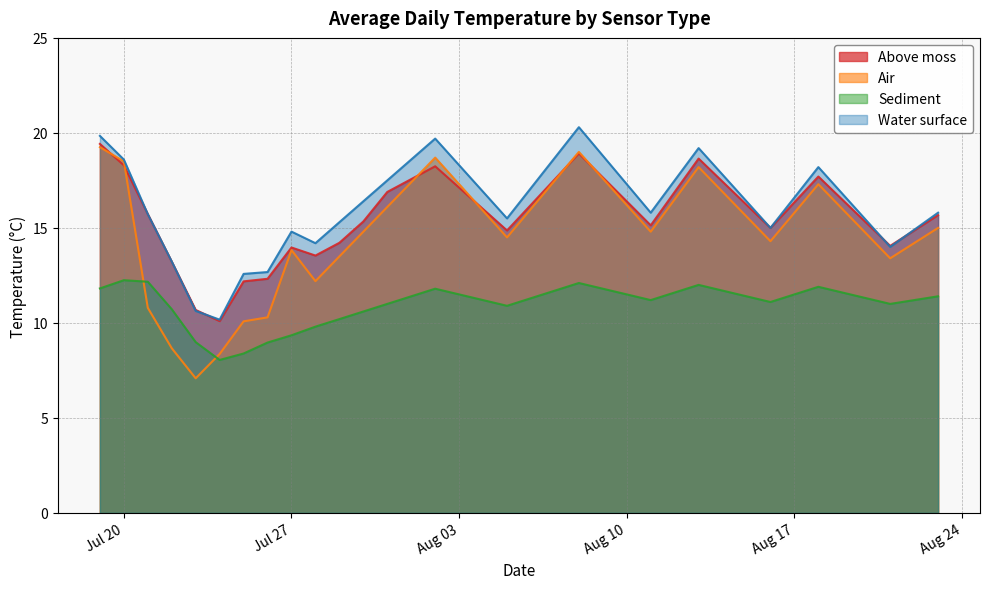

What is the sum of all Air values?

536.3